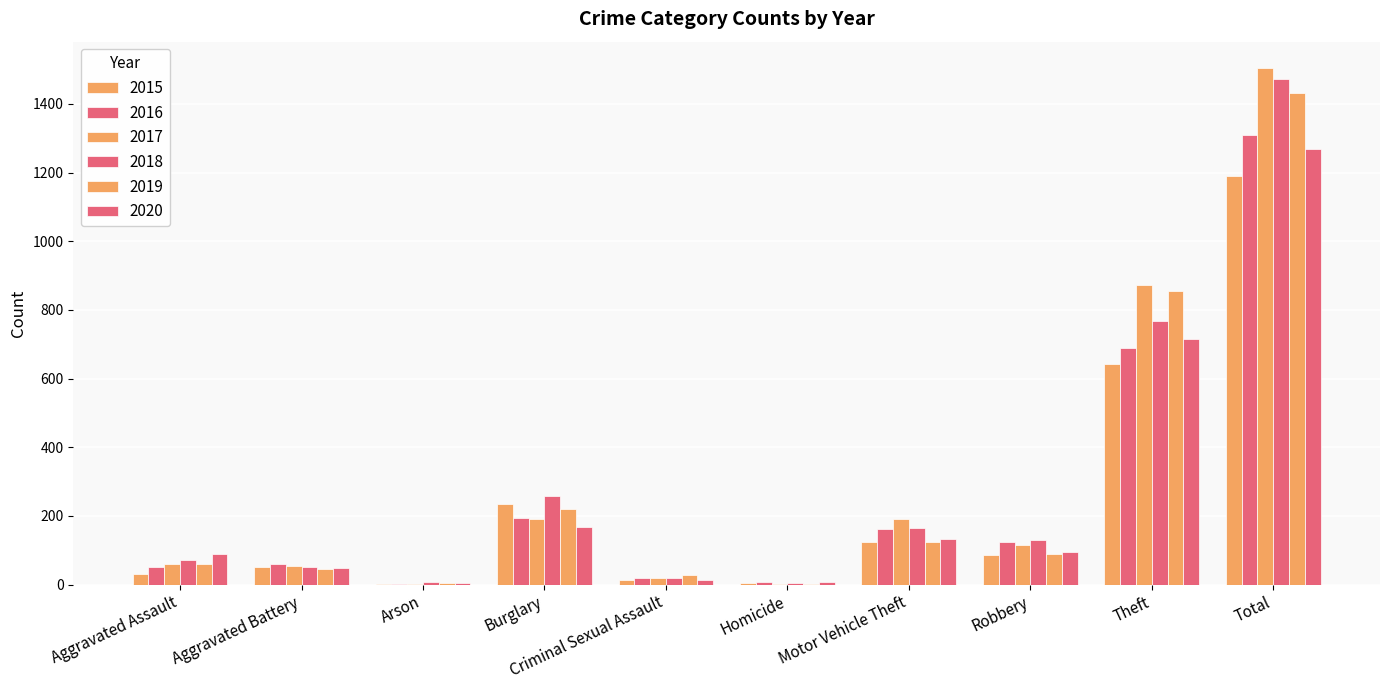

Are the bars grouped side by side (vs. stacked)?

Yes